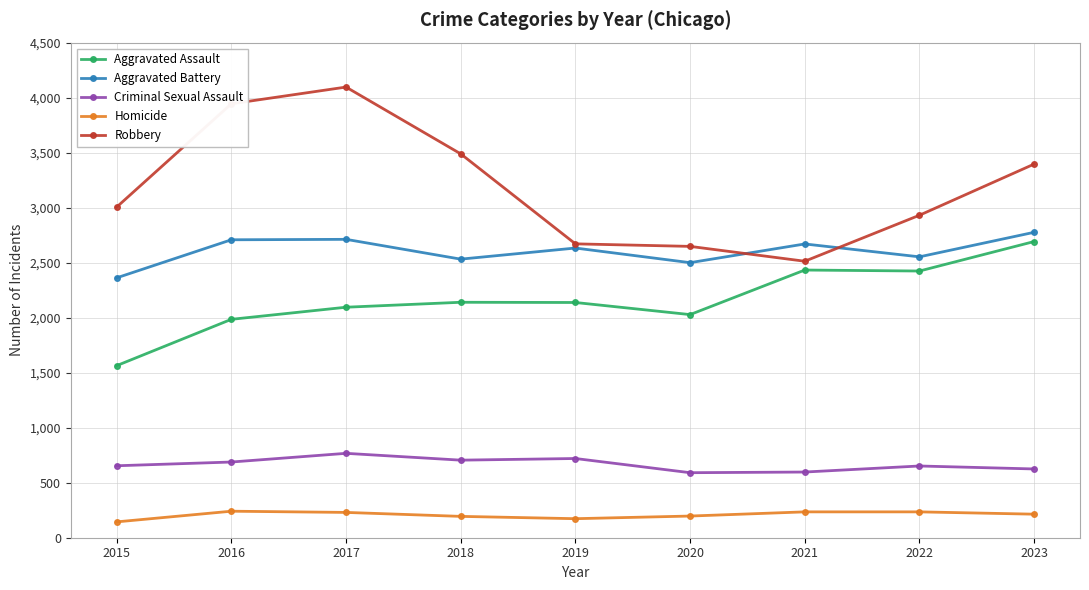

Where is the first local minimum for Aggravated Assault?

2020